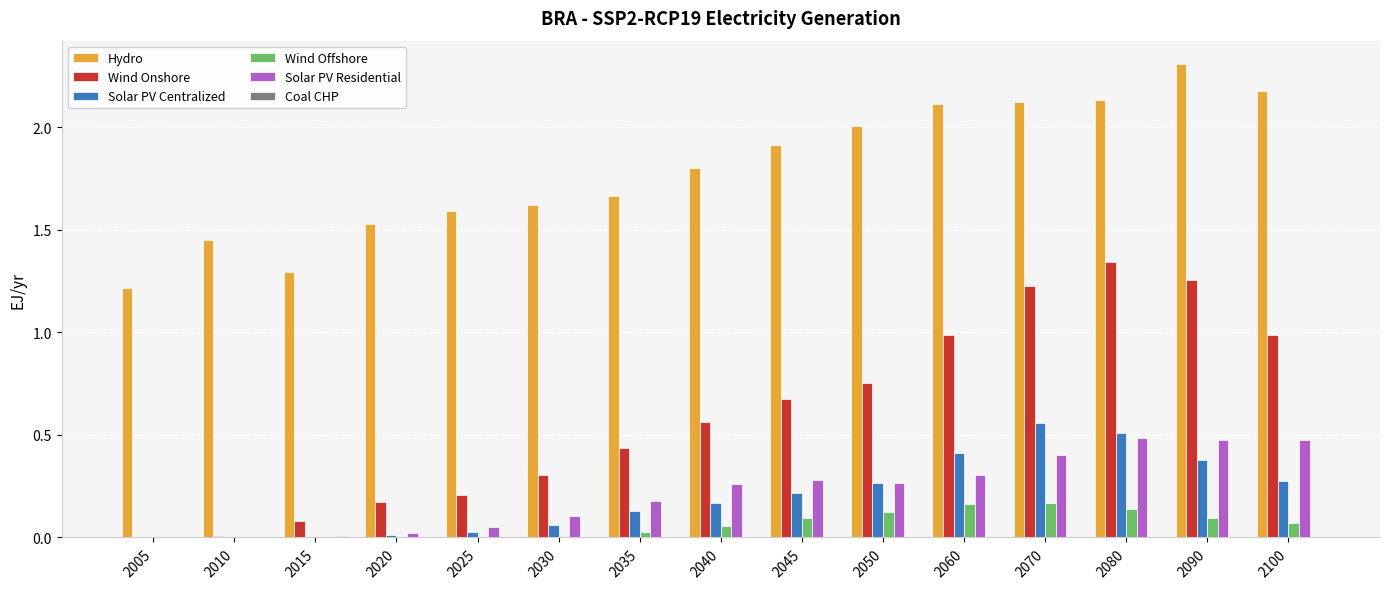

The value of Wind Offshore at 2015 is 0.0. True or false?

True